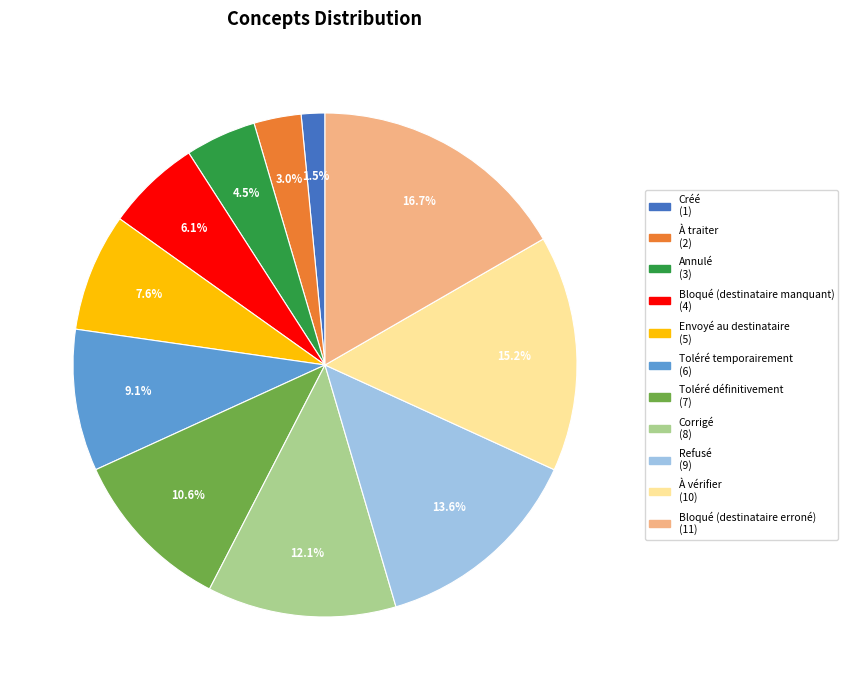

Count the number of slices in the pie.

11